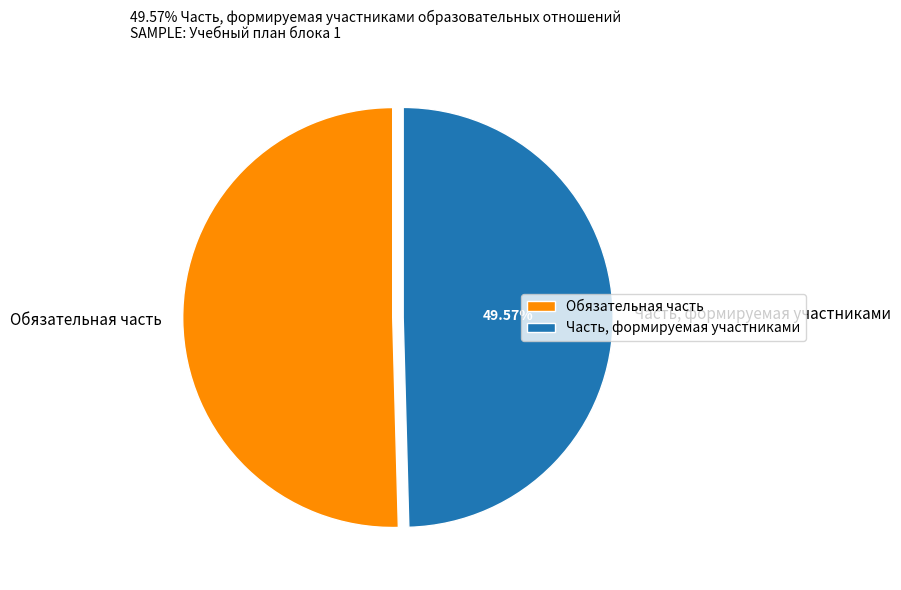

How many slices are in this pie chart?

2